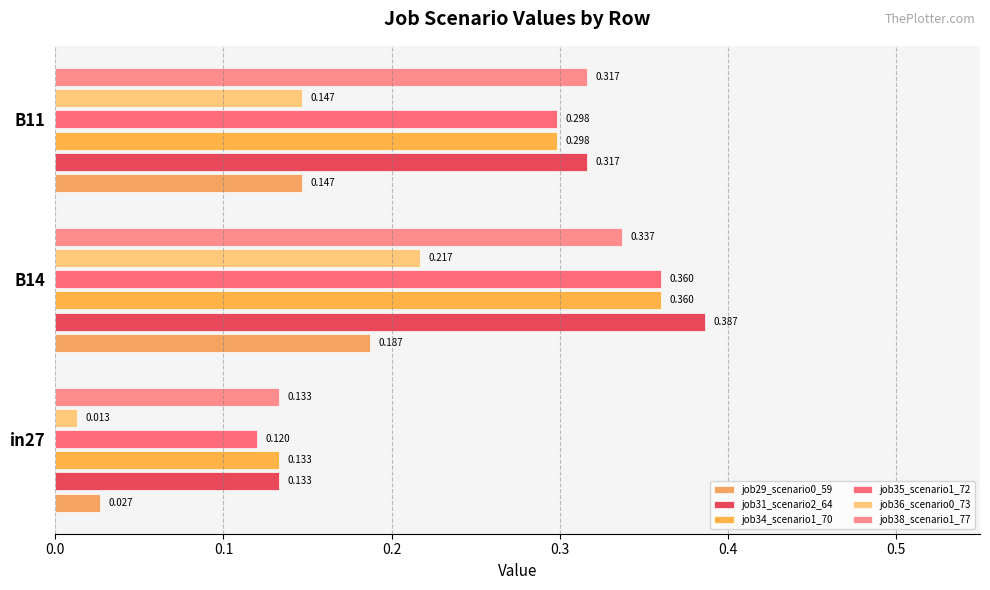

Which series has the largest total across all categories?

job31_scenario2_64